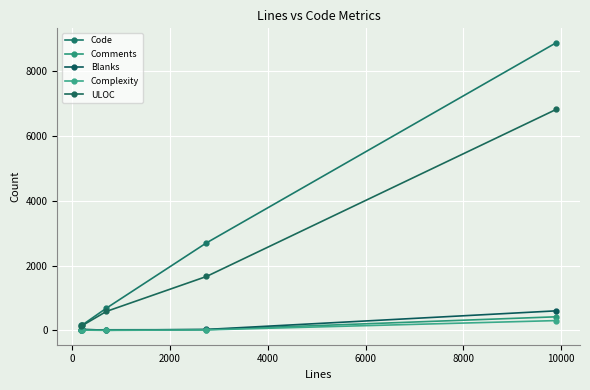

True or false: Complexity has more than 2 interior local peaks.

False